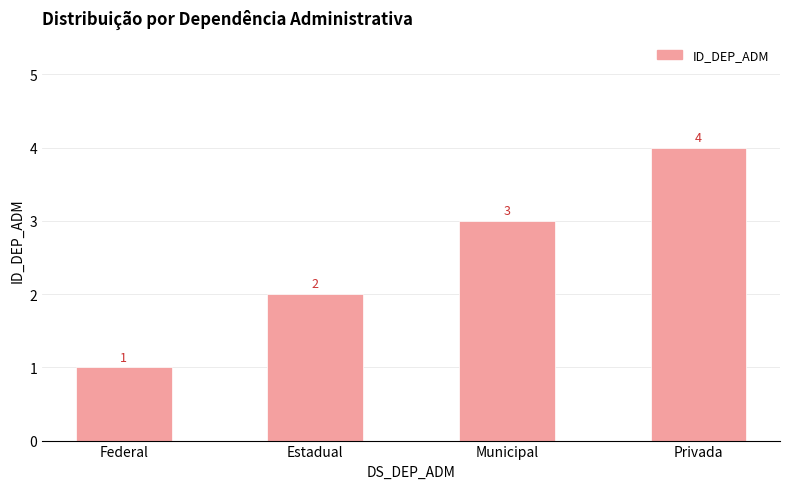

What is the maximum value shown in the chart?

4